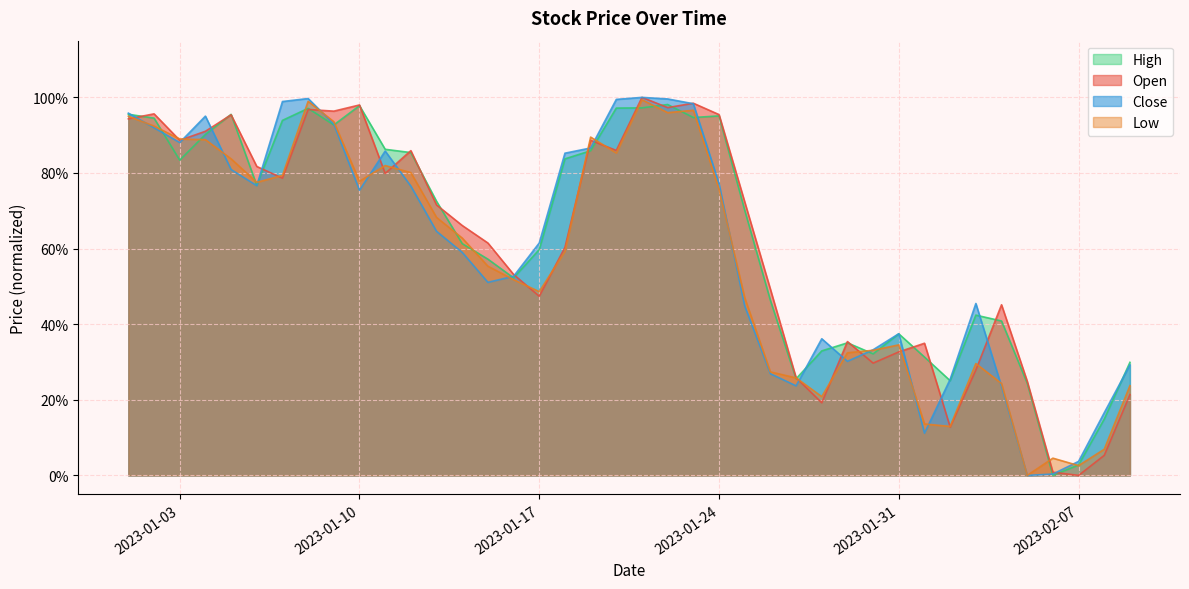

Which series ends up on top after the final intersection of Low and Close?

Close